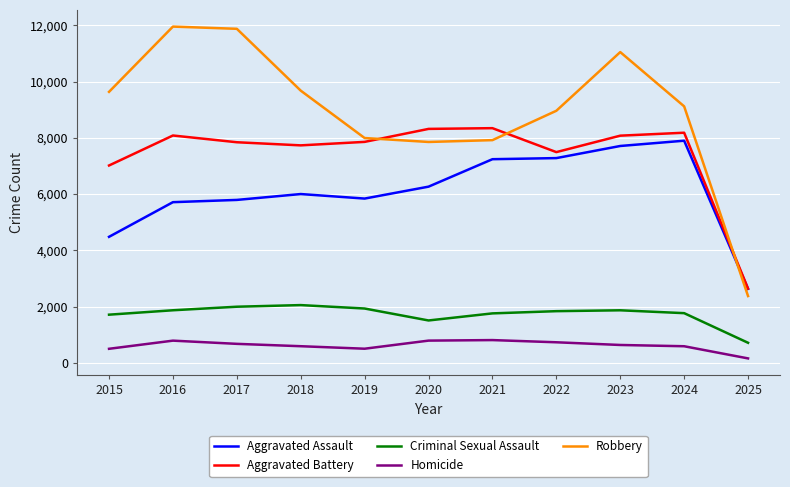

What is the sum of all Aggravated Assault values?

66858